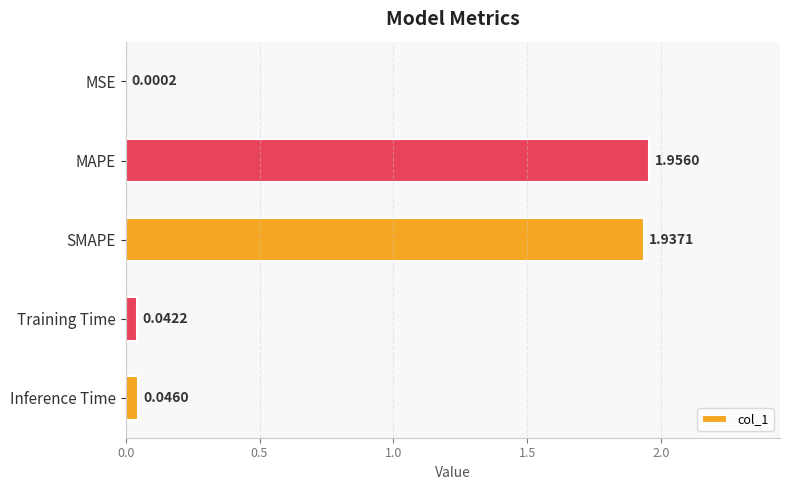

What is the sum of all values?

4.0